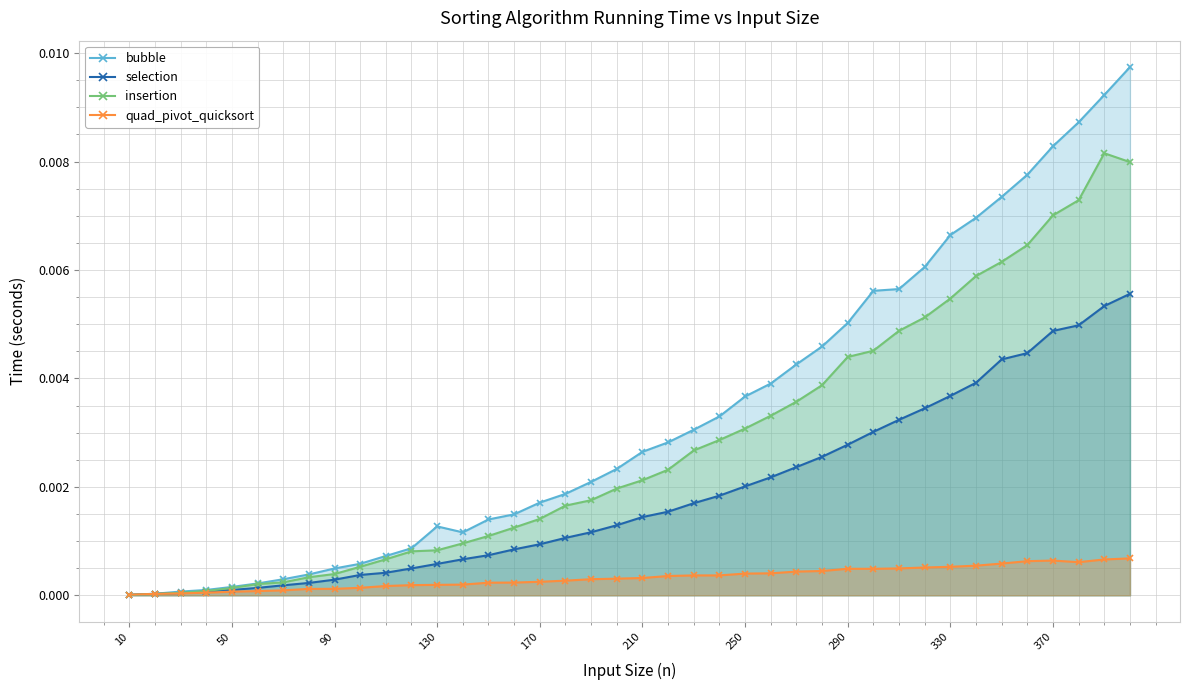

Is it true that quad_pivot_quicksort equals 0.0 at 10?

True